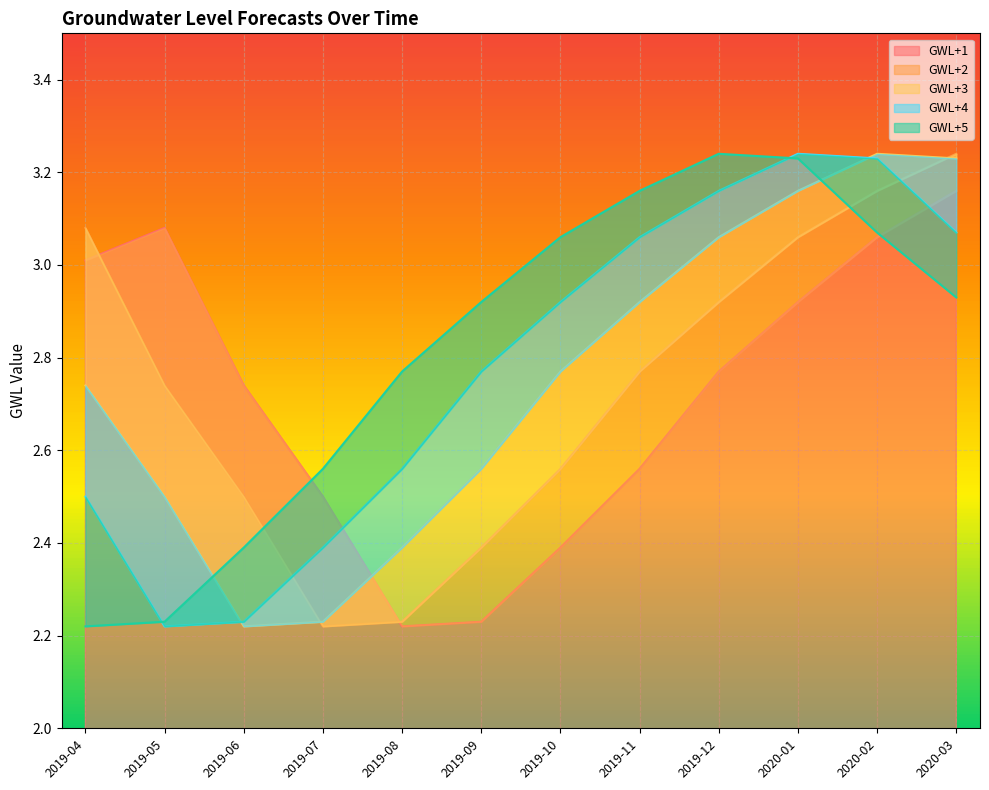

Where do GWL+5 and GWL+2 first cross each other?

2019-06 and 2019-07